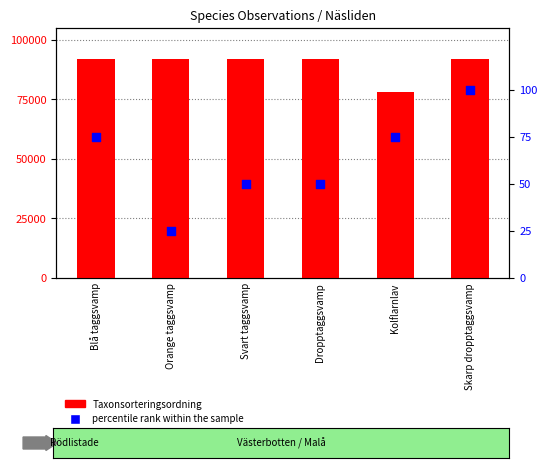

Which series contains the lowest Y value?

percentile rank within the sample